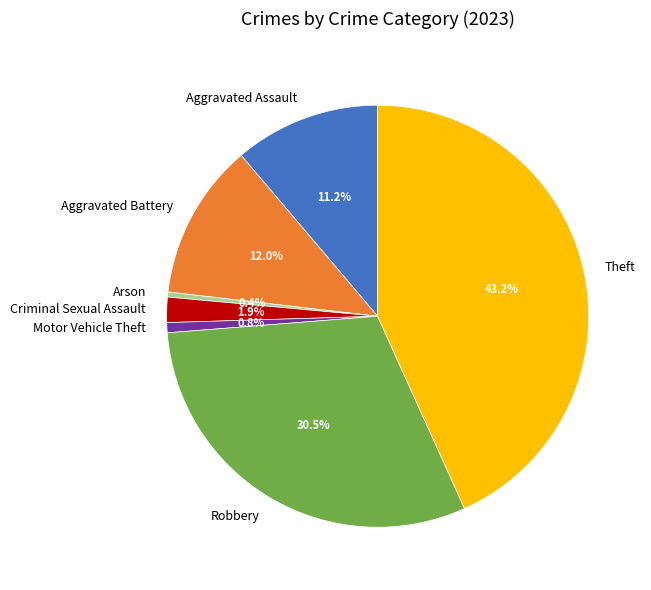

Is Aggravated Battery the majority of the pie?

No